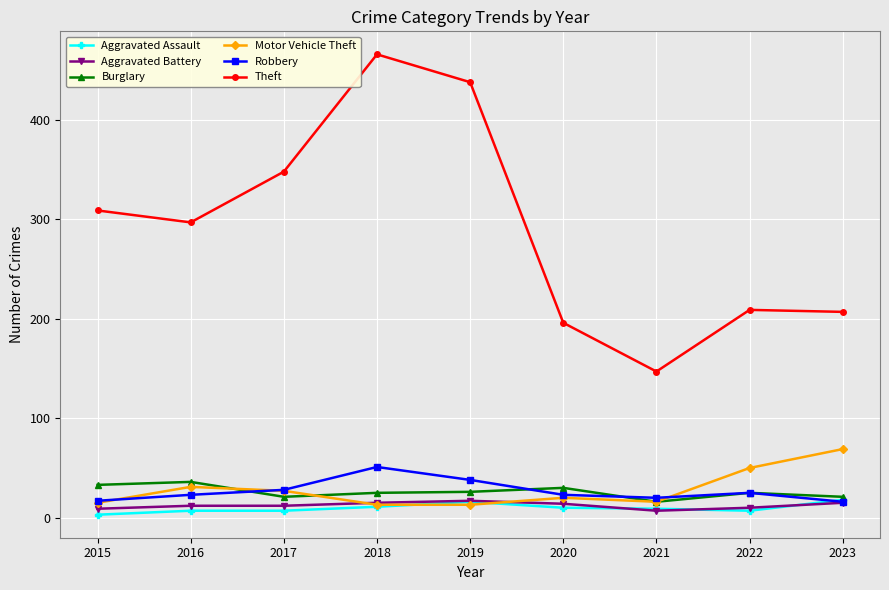

Which series has the widest spread of values?

Theft